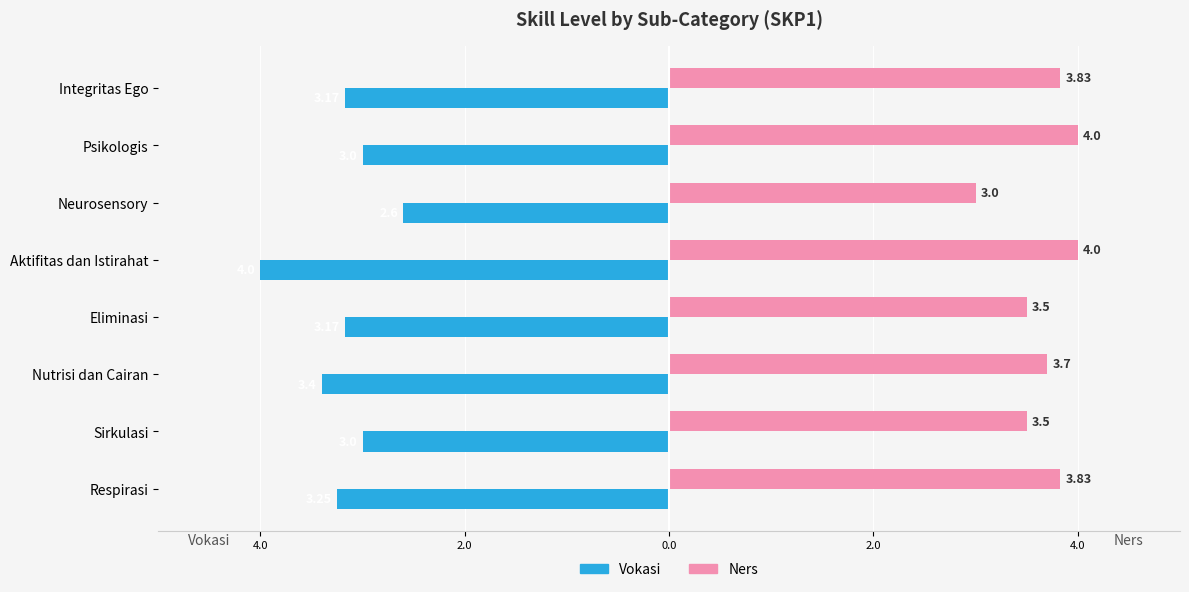

What are all the series names shown in the legend?

Vokasi, Ners